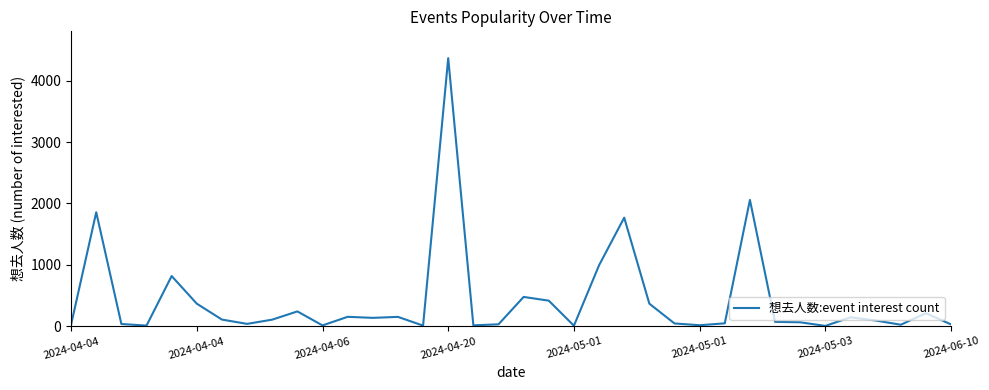

What is the maximum value shown in the chart?

4366